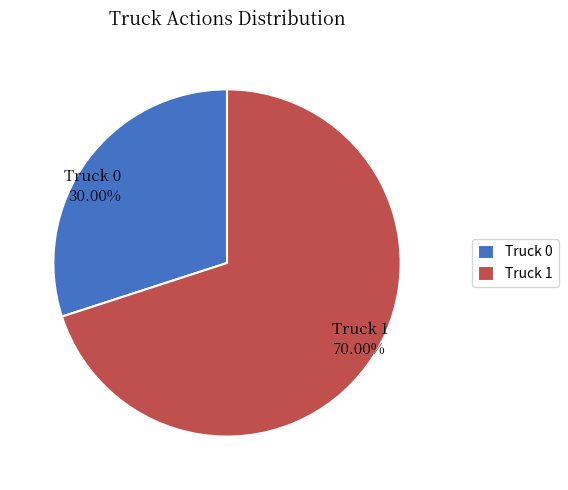

Is there a majority slice in this chart?

Yes